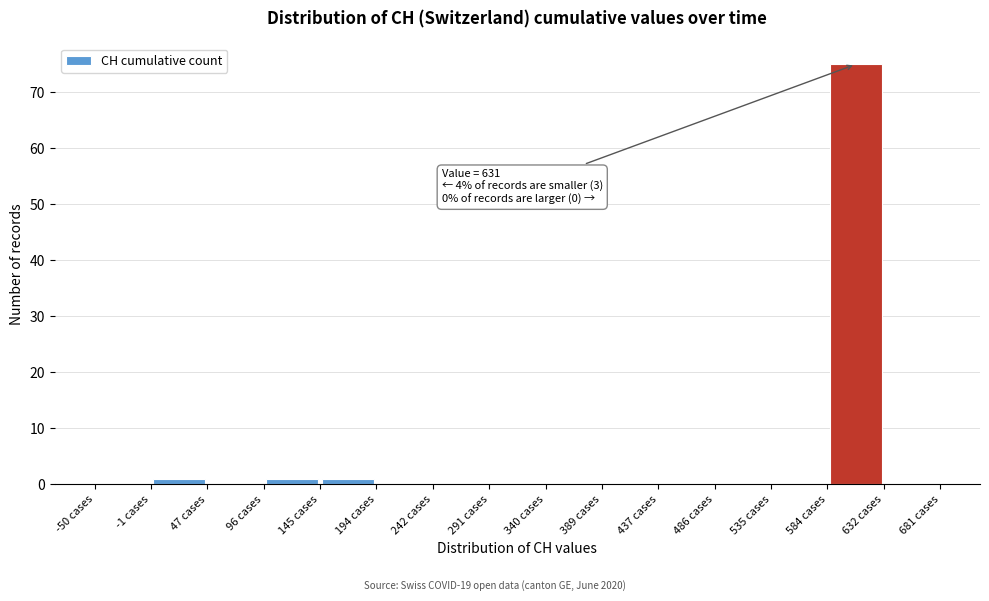

Over which range of the x-axis is the bar tallest?

585 to 630